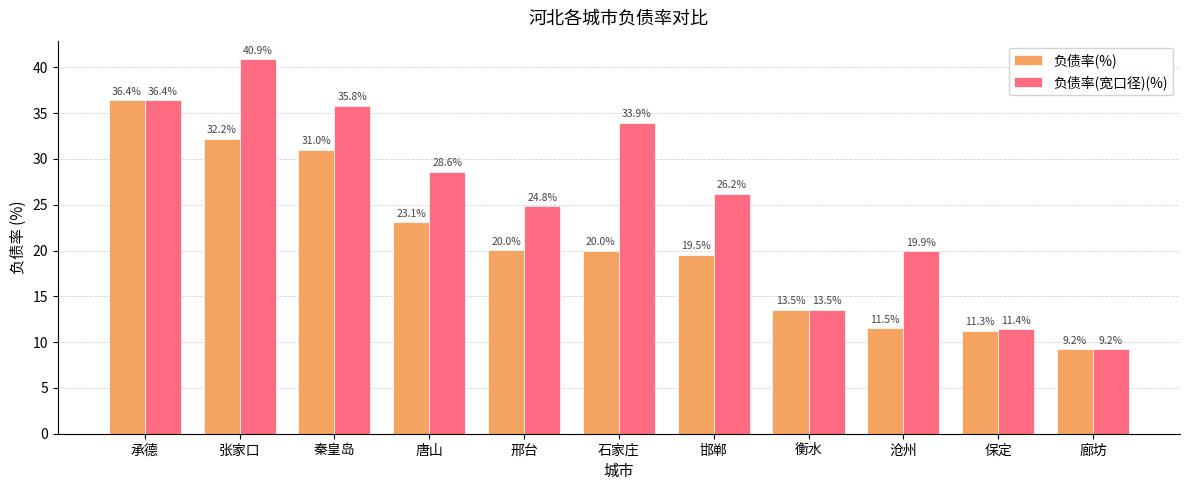

How many bars are there in total?

22